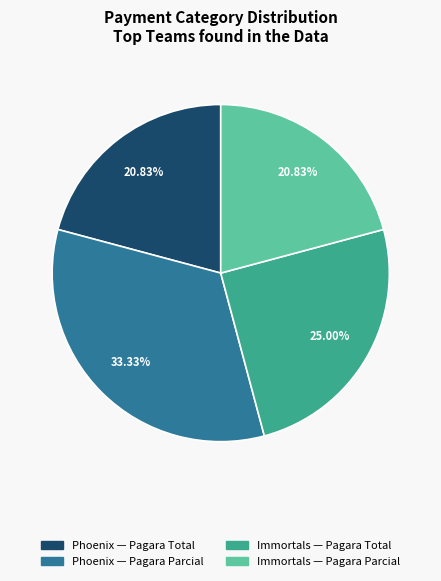

To the nearest percent, what is the average slice percentage?

25%